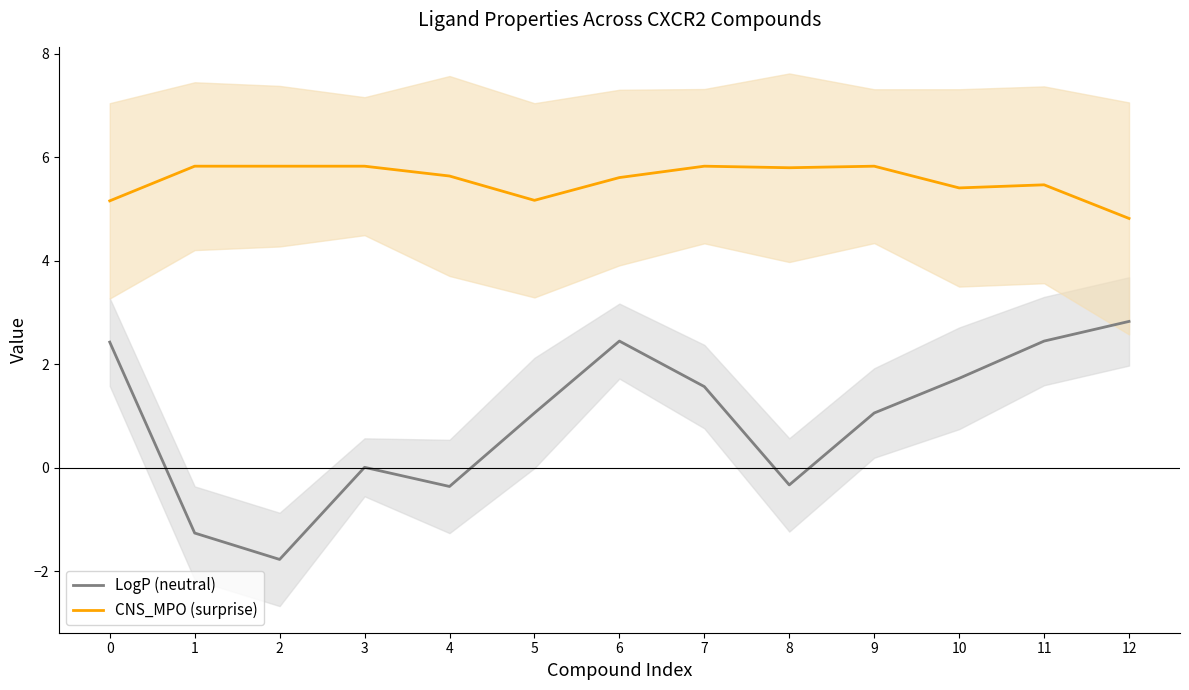

Rank the series by their average value, from lowest to highest.

LogP (neutral), CNS_MPO (surprise)